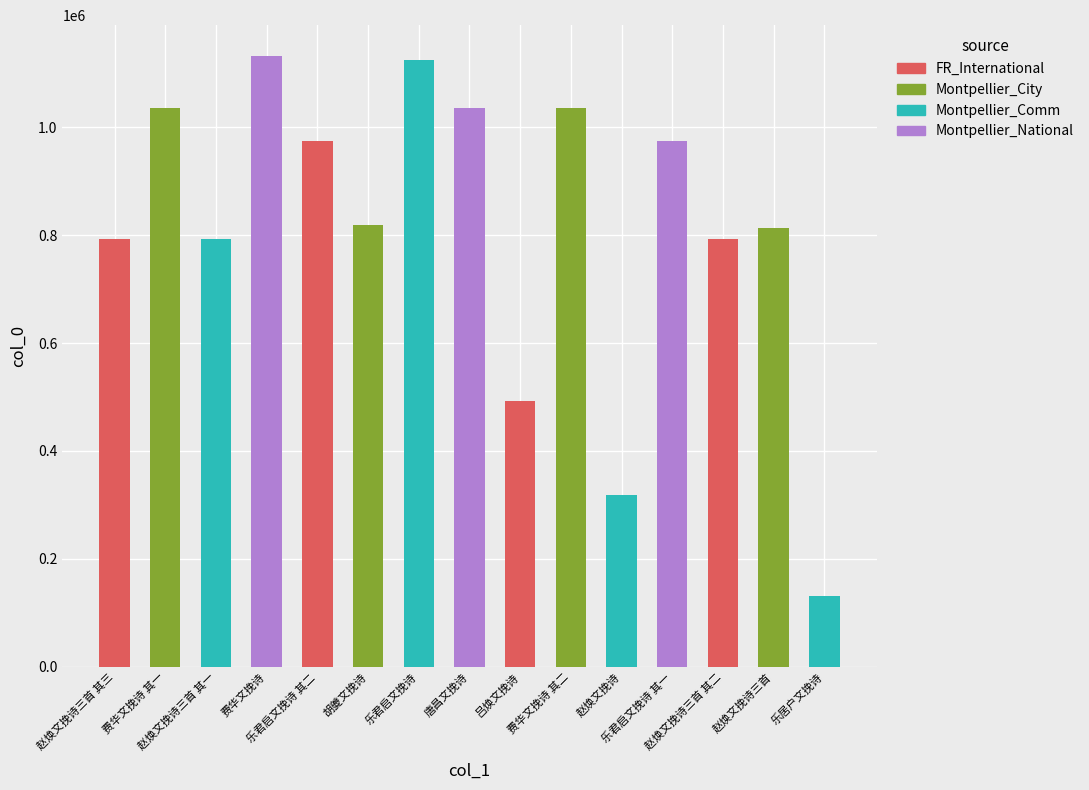

The value at 唐昌文挽诗 is 1034814. True or false?

True